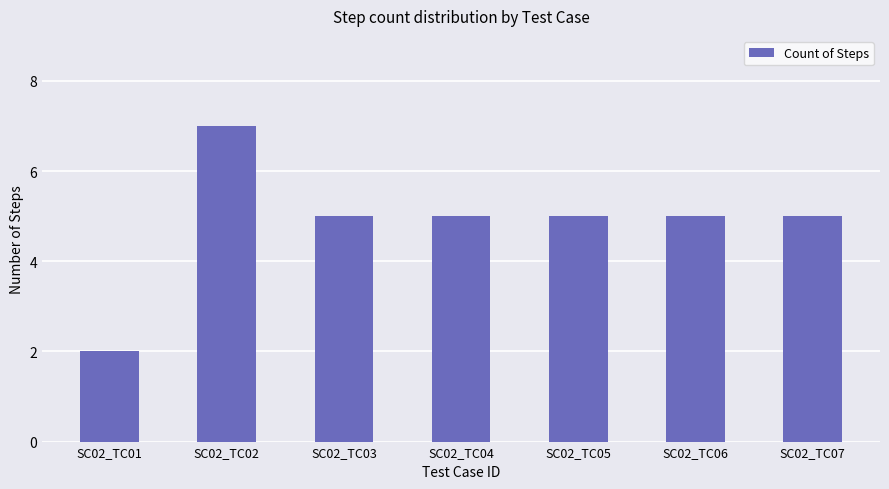

The value at SC02_TC01 is 3. True or false?

False